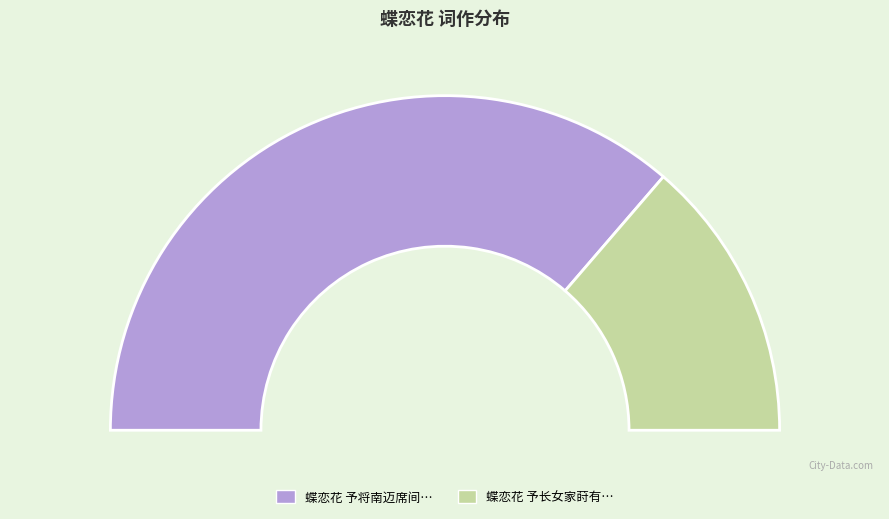

Rank the categories by value from lowest to highest.

蝶恋花 予长女家莳有昙花，为留三月，不曾一睹花开，戏赋，依唤云韵, 蝶恋花 予将南迈席间赠合曲张氏夫妇